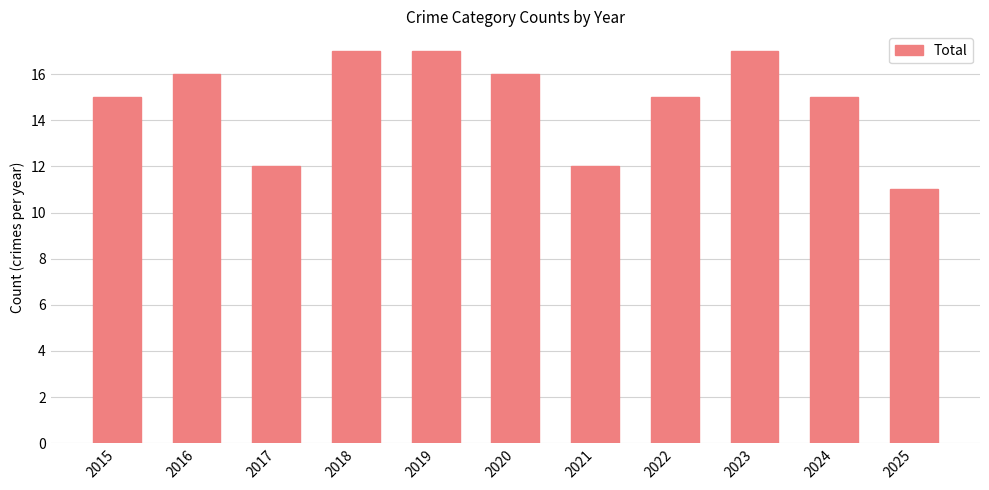

What is the value of the 3rd bar from the left?

12